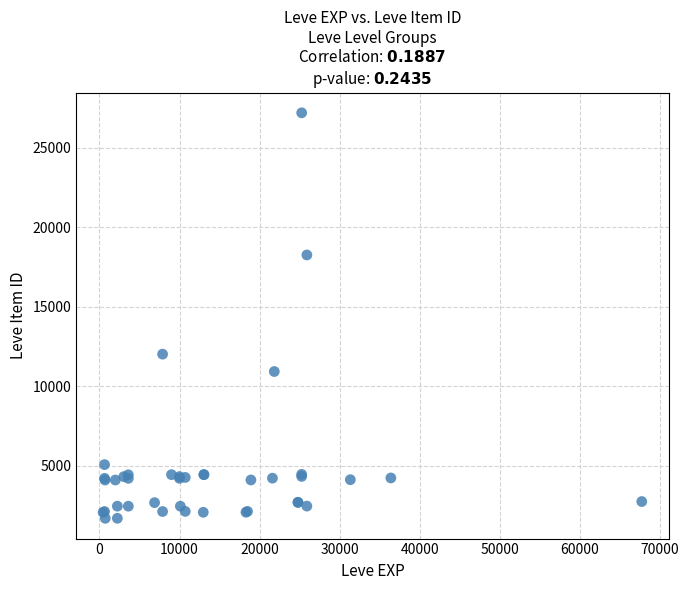

What Y value in the scatter plot is closest to 14448?

12018